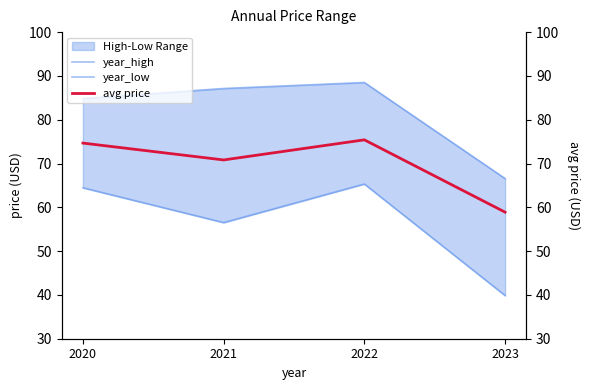

Between 2020 and 2022, which is larger?

2022